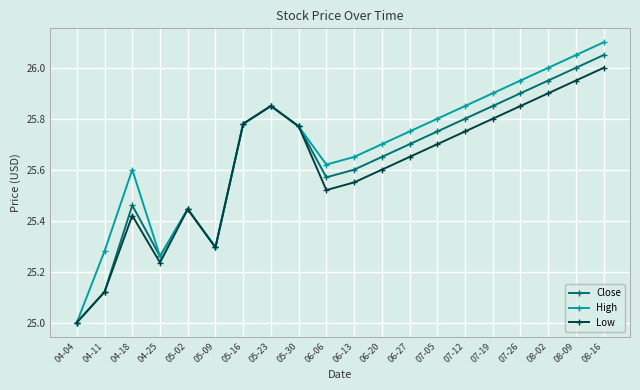

The Close series shows 25.3 at 04-25. True or false?

True